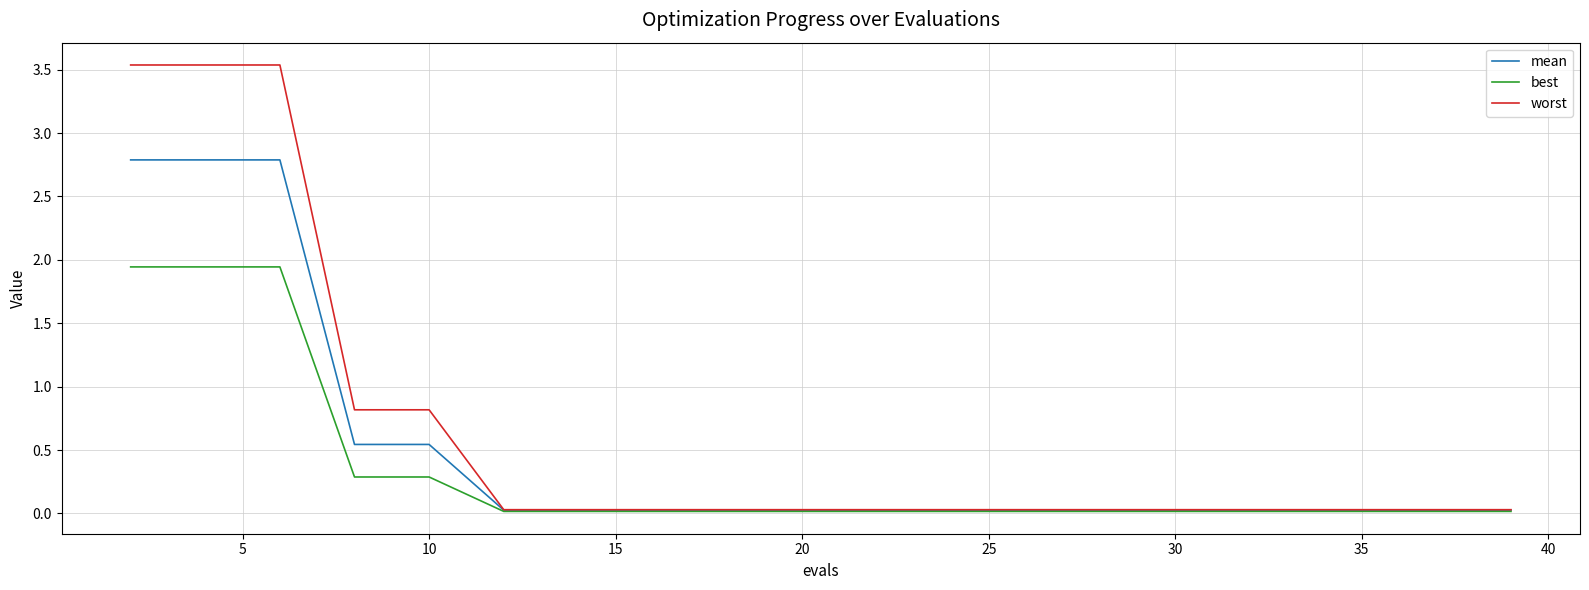

How many categories are shown in the chart?

20